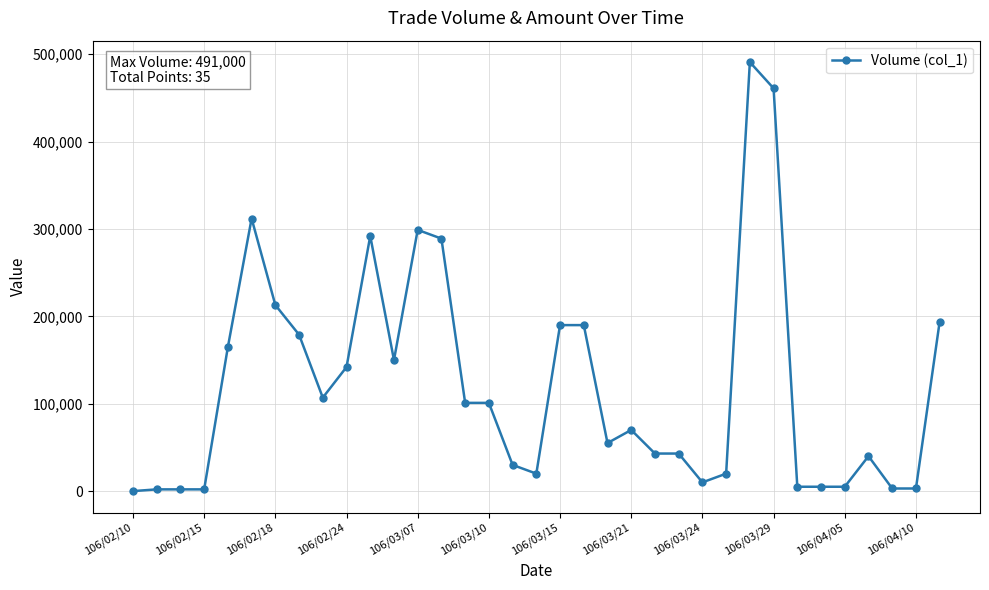

Does the chart have visible grid lines?

Yes